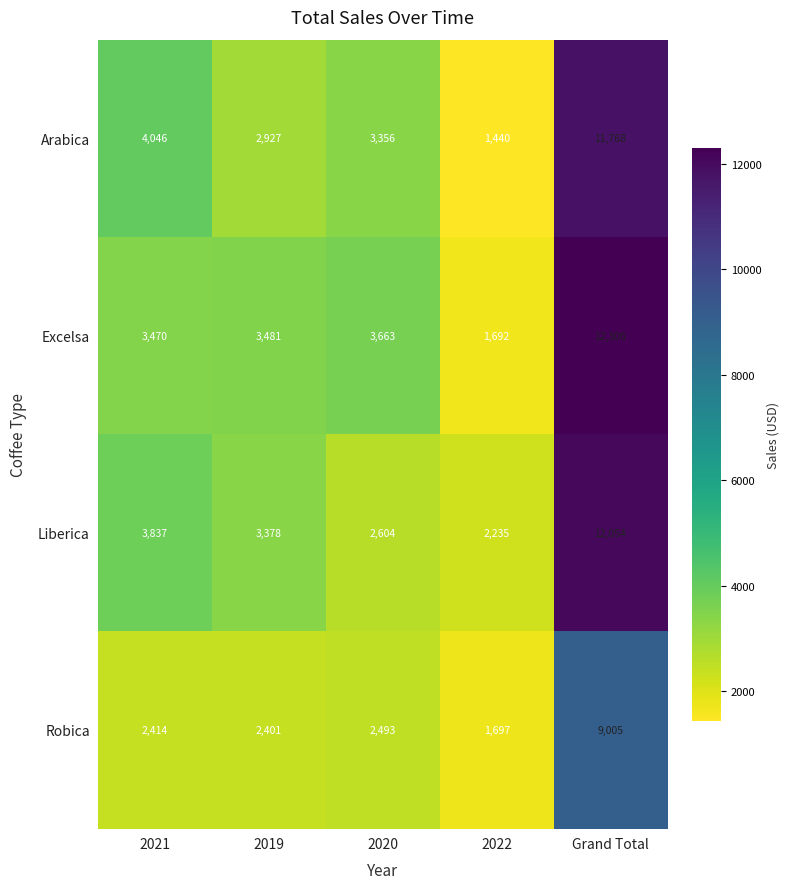

How many categories are shown in the chart?

5